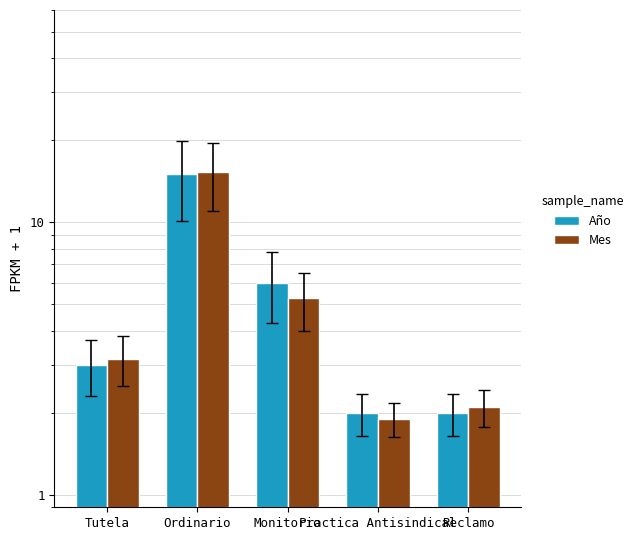

What is the label of the 1st bar from the left?

Tutela